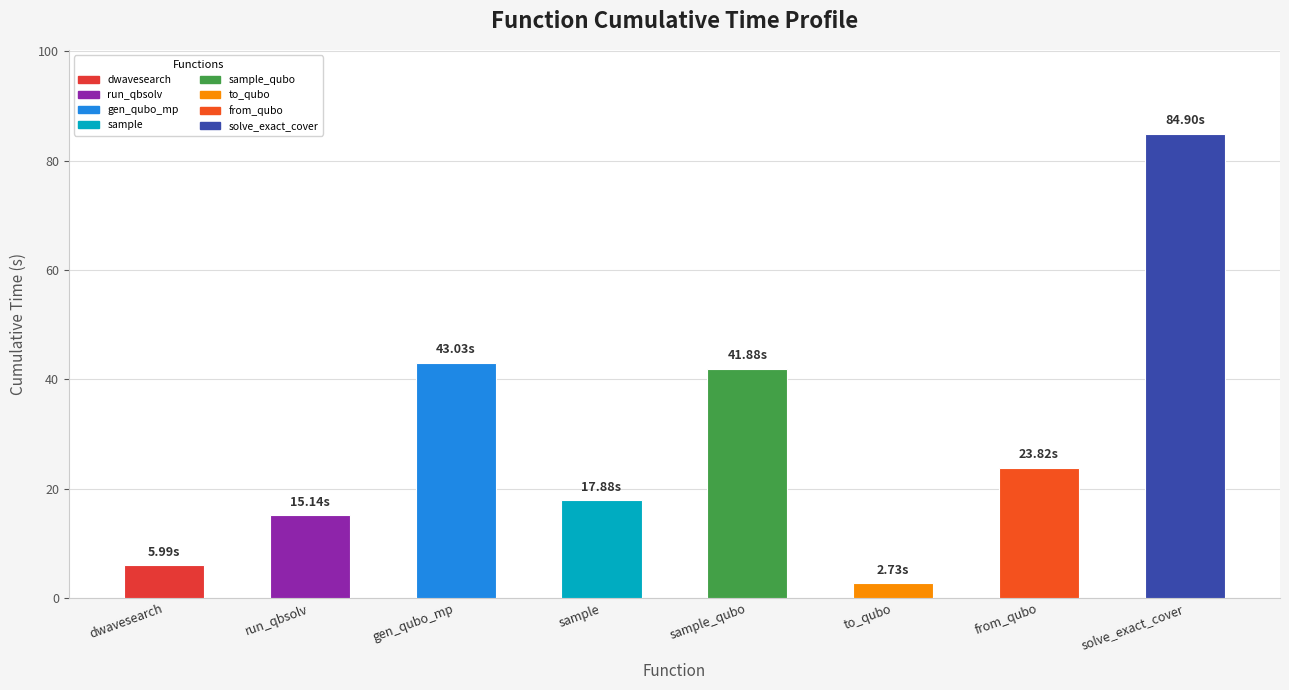

List the labels in order of value, smallest first.

to_qubo, dwavesearch, run_qbsolv, sample, from_qubo, sample_qubo, gen_qubo_mp, solve_exact_cover